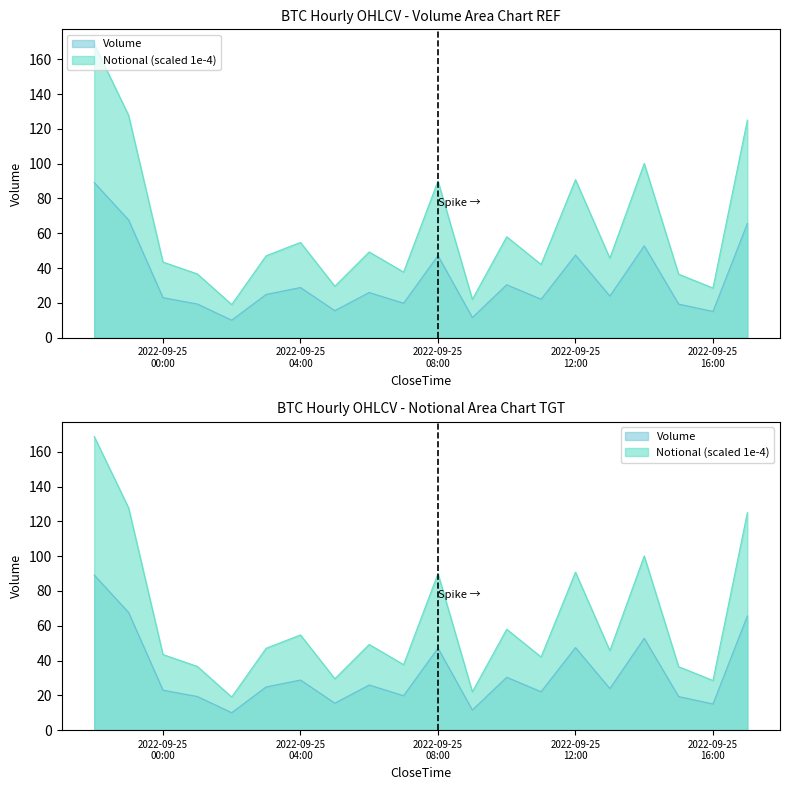

True or false: Volume has more than 1 interior local peaks.

True